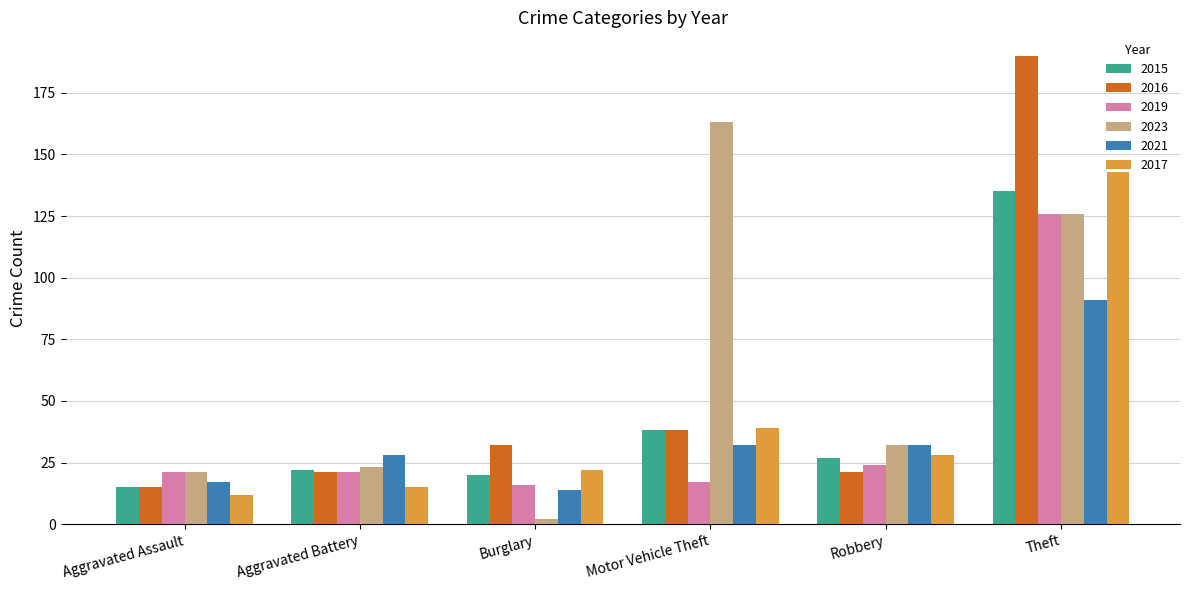

What are all the series names shown in the legend?

2015, 2016, 2019, 2023, 2021, 2017